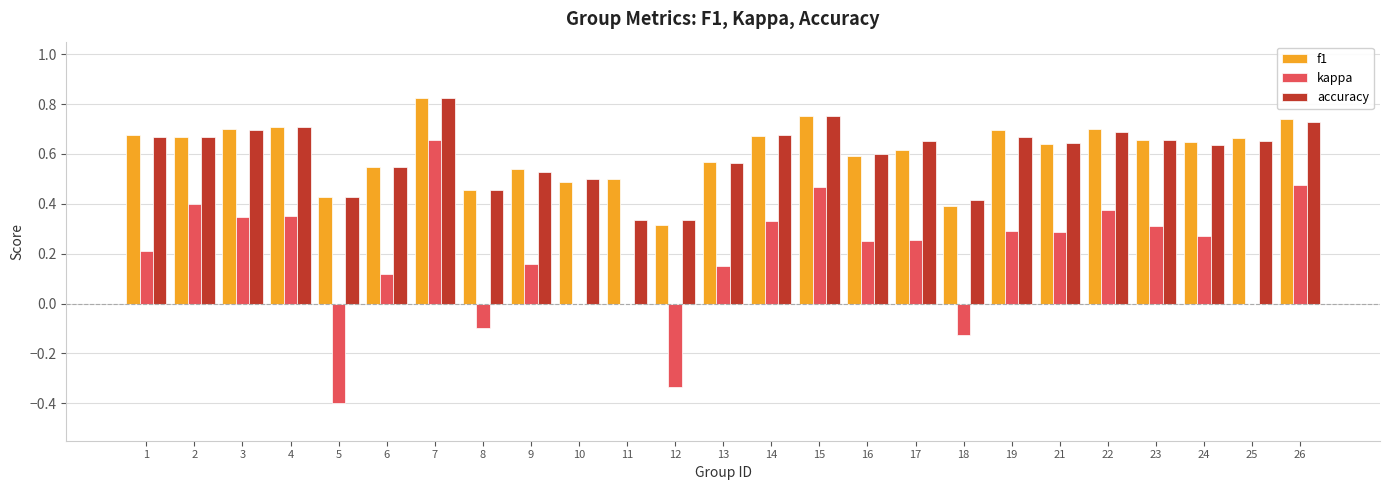

At which category is the sum across all series the highest?

7